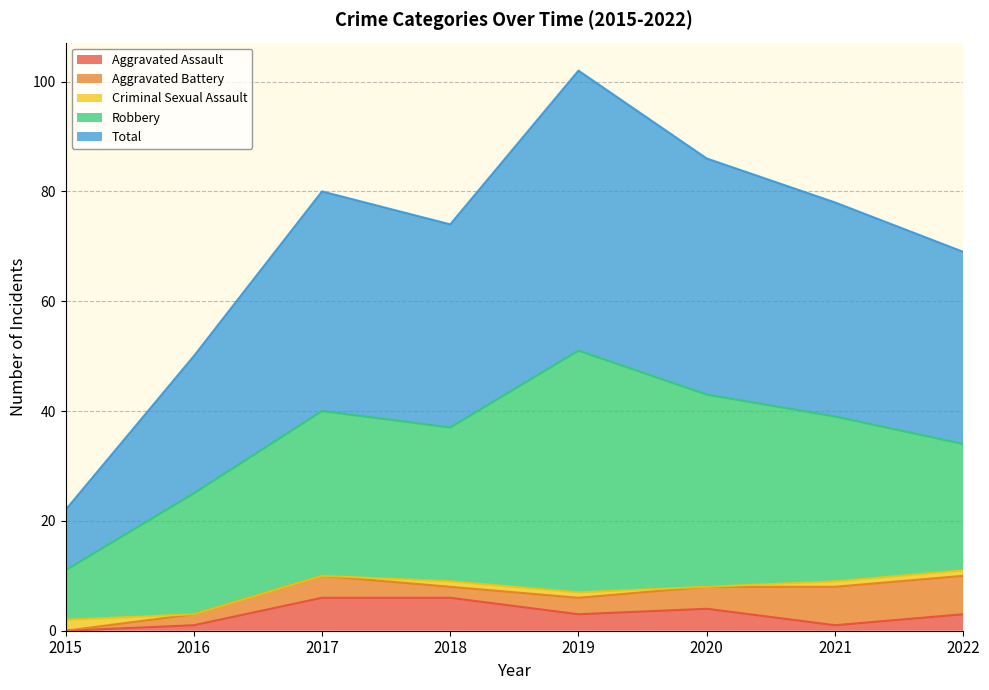

What are all the series names shown in the legend?

Aggravated Assault, Aggravated Battery, Criminal Sexual Assault, Robbery, Total